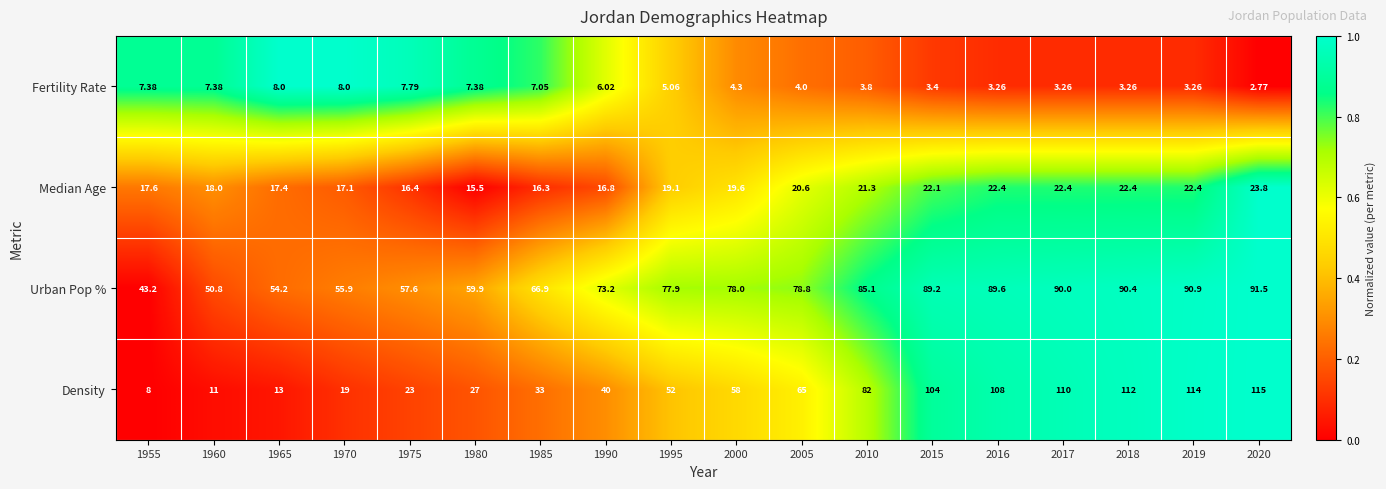

Which series has the widest spread of values?

Density